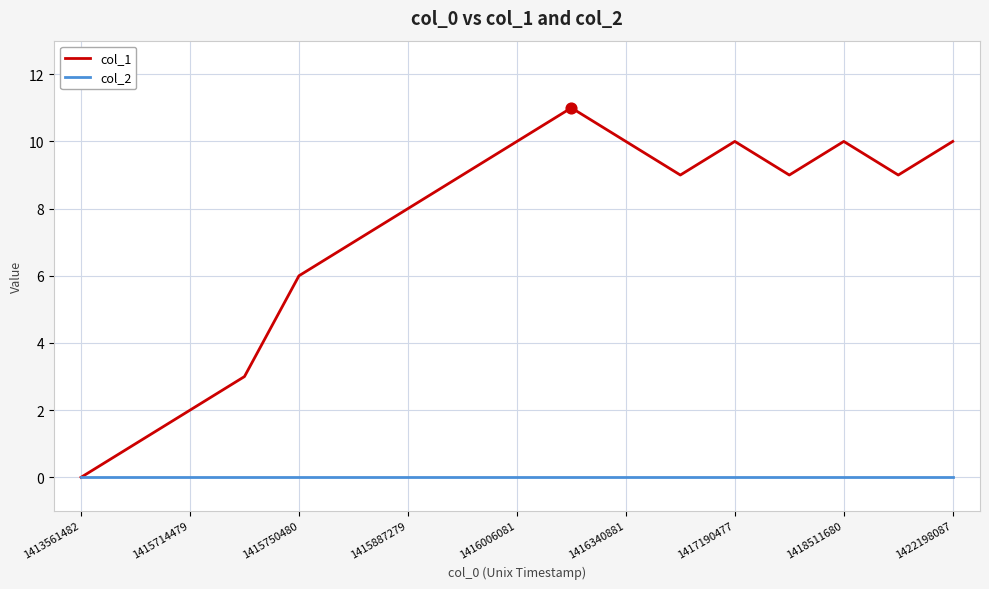

What are all the series names shown in the legend?

col_1, col_2